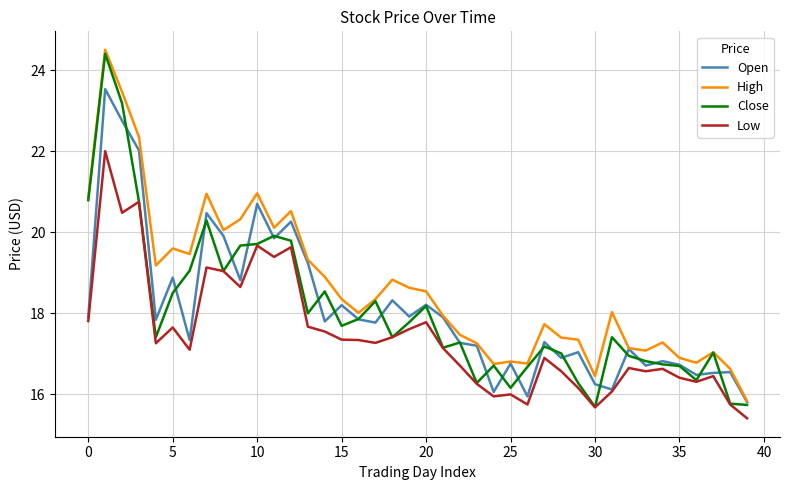

How many series are shown in this chart?

4